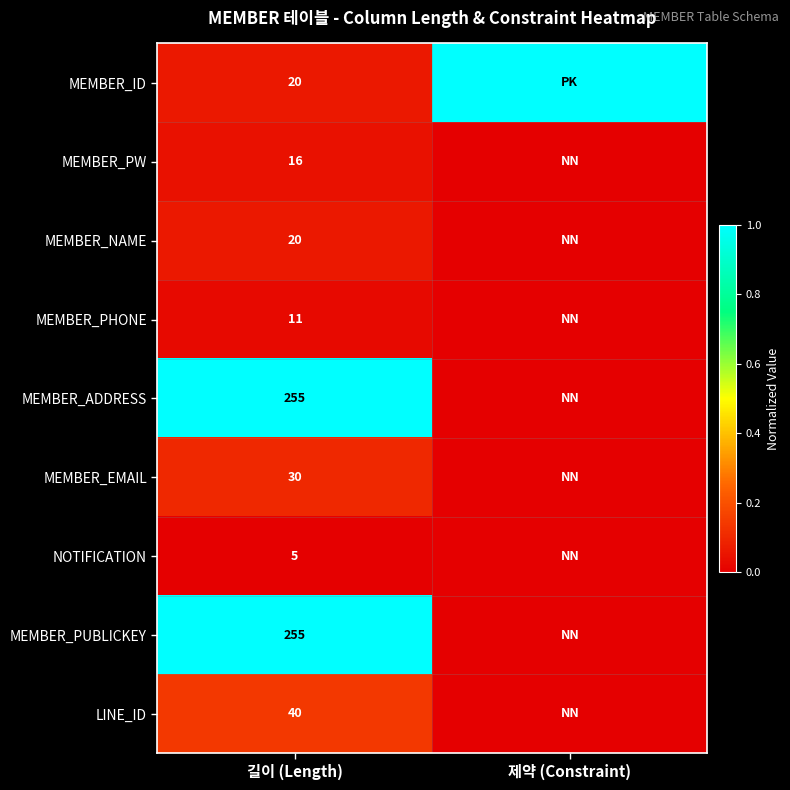

Is it true that MEMBER_ID equals 20 at 길이 (Length)?

True